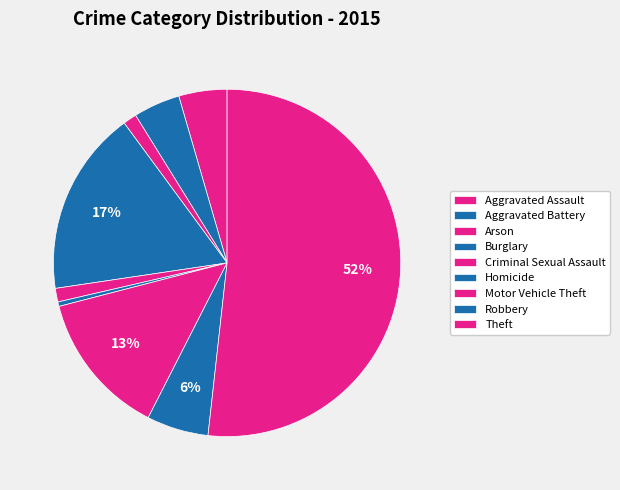

Which category has the smallest portion of the pie?

Homicide